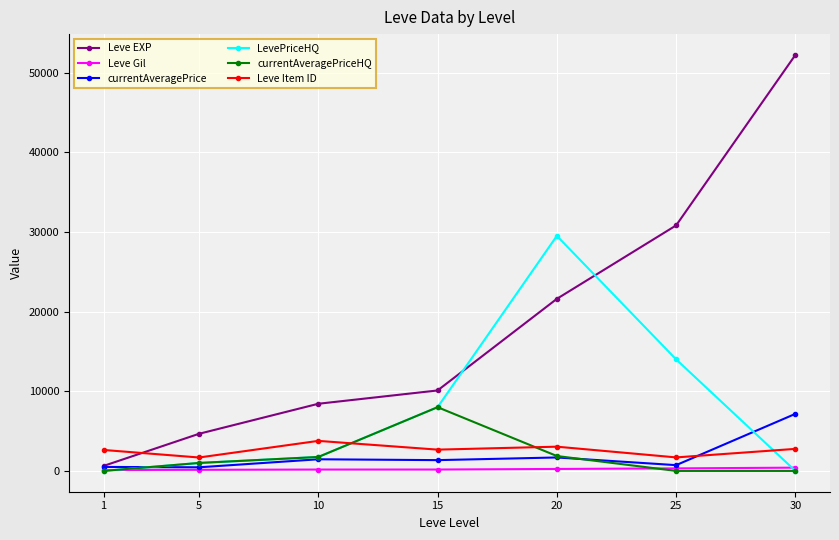

What is the average value of the Leve Gil series?

225